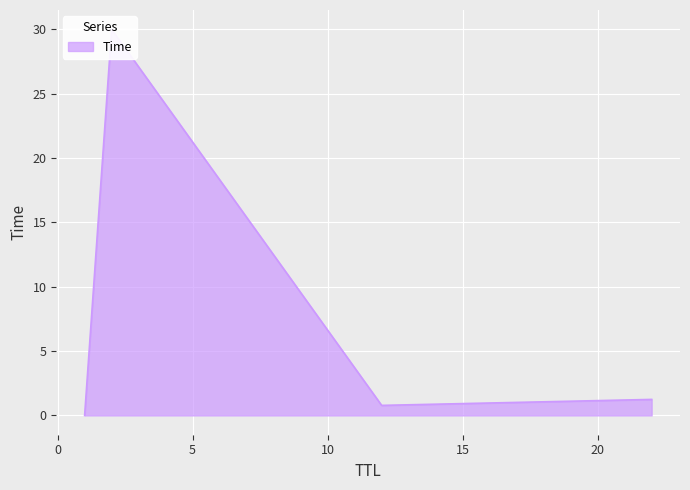

The value at 12 is 0.8. True or false?

True